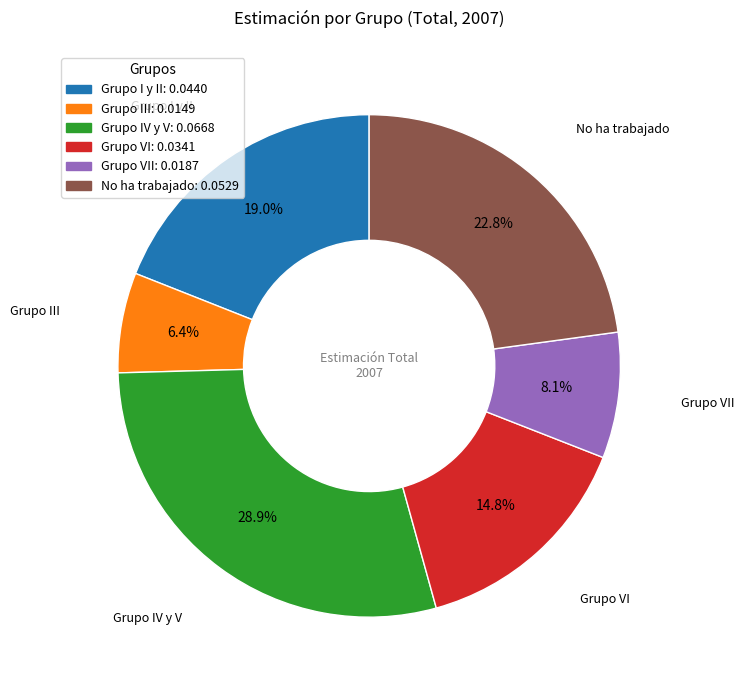

Which category has the smallest portion of the pie?

Grupo III: 0.0149